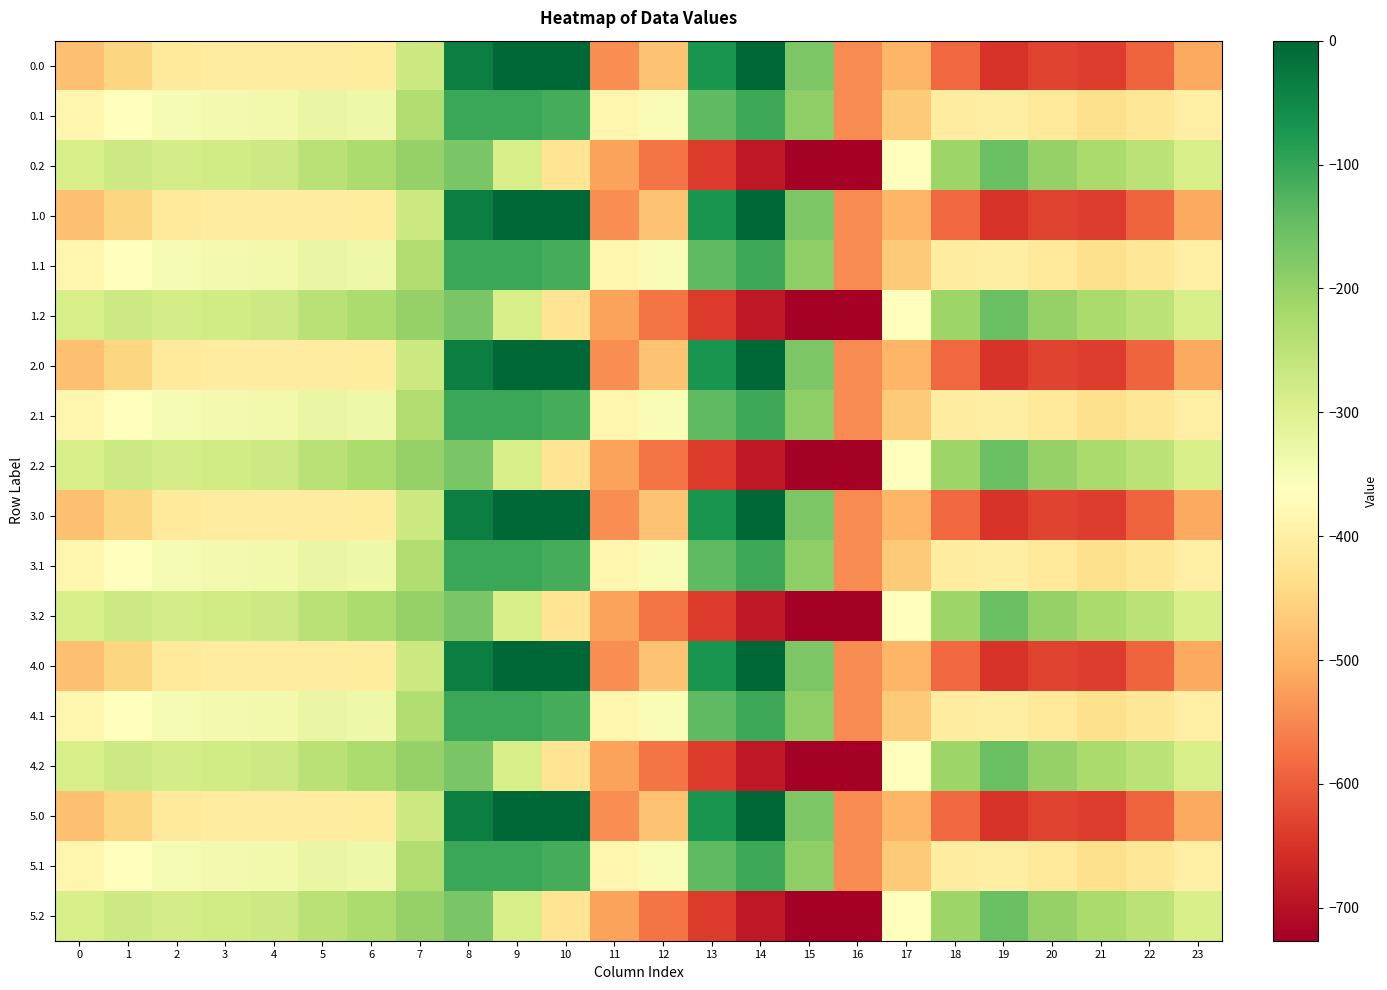

What is the minimum value shown in the chart?

-726.6